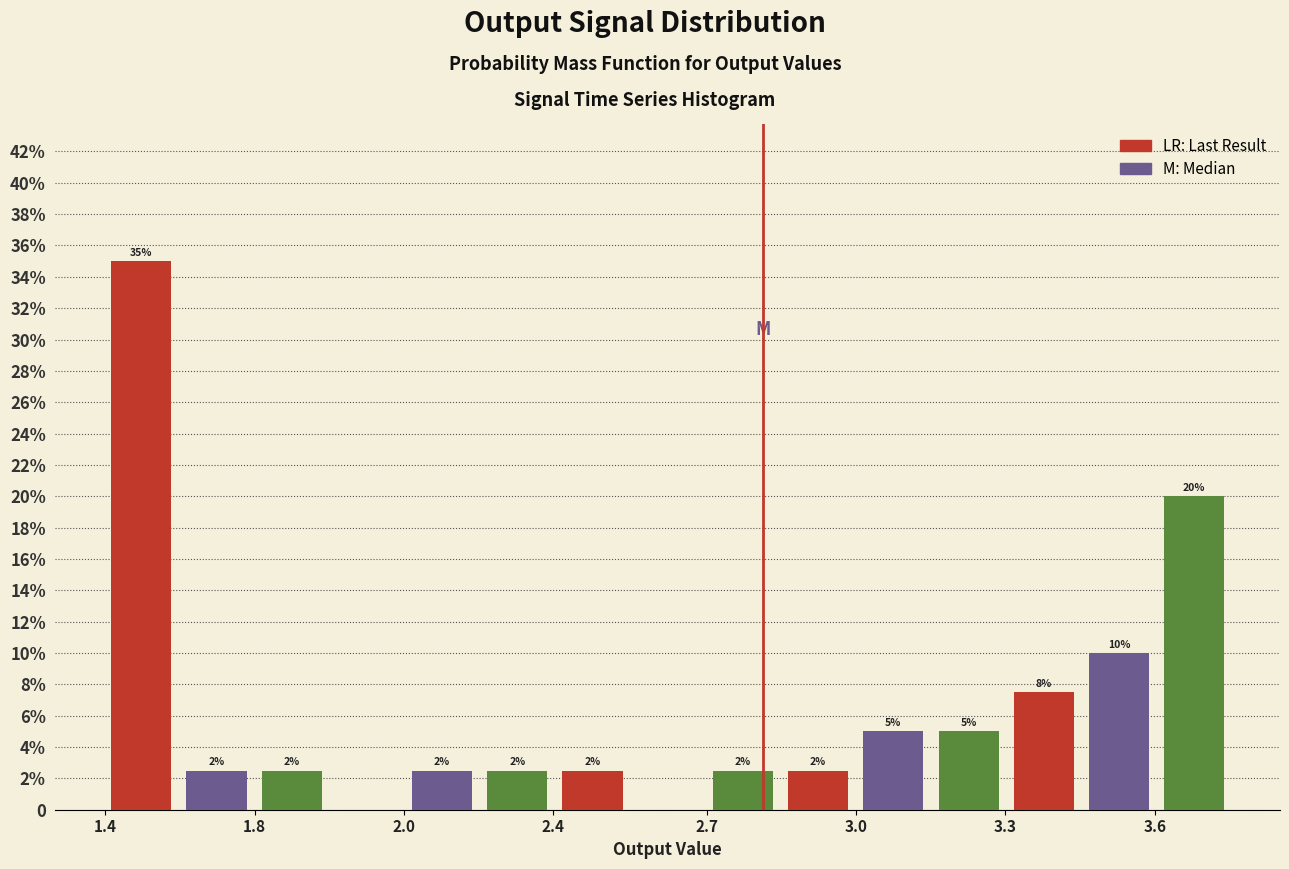

Are the bars grouped side by side (vs. stacked)?

Yes